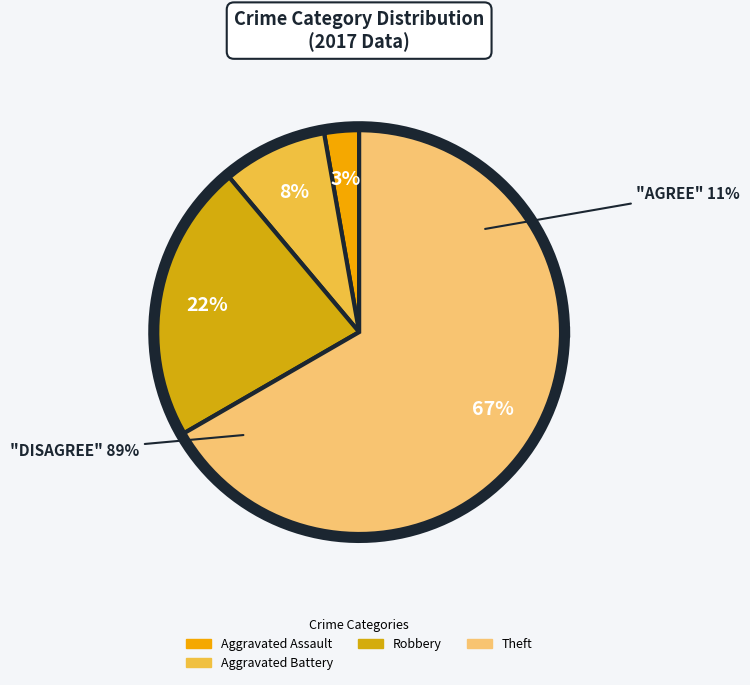

To the nearest percent, what is the combined percentage of Criminal Sexual Assault and Aggravated Assault?

3%